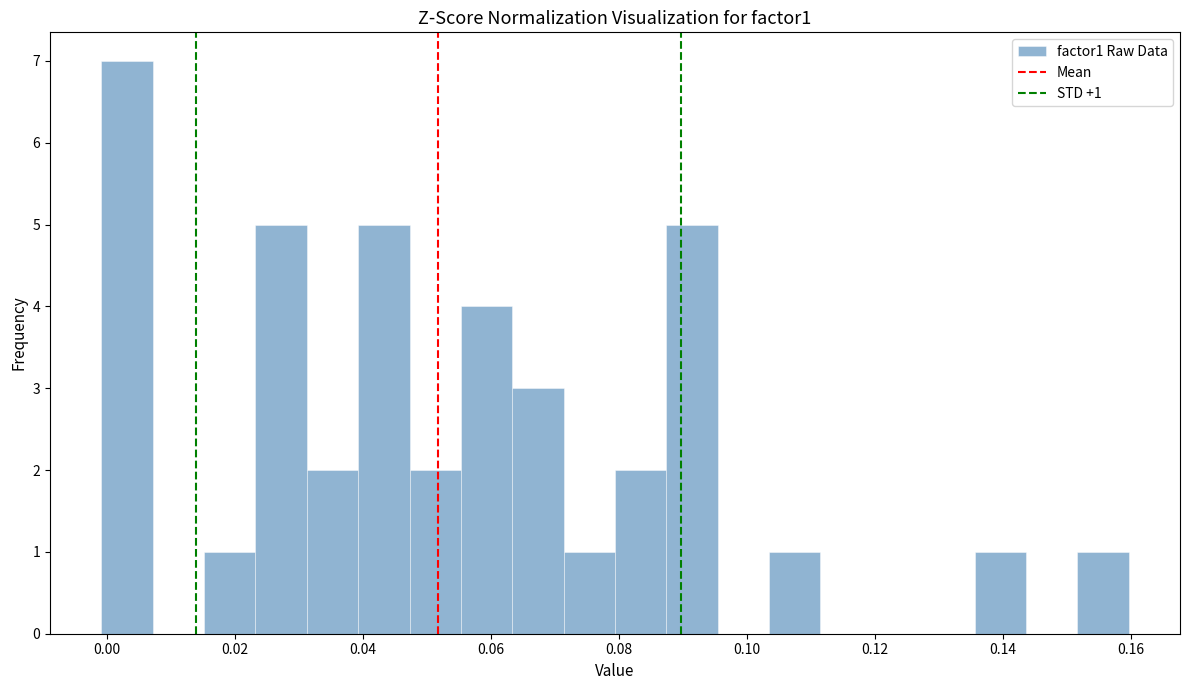

Which range on the x-axis has the tallest bar?

0.000 to 0.008